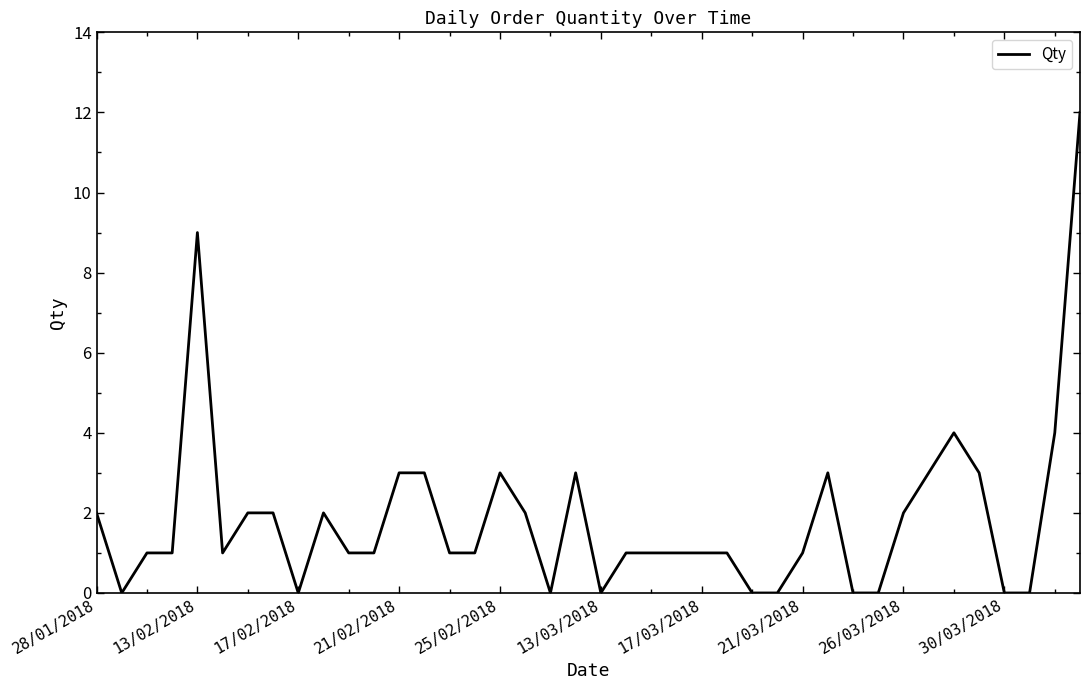

How many interior local valleys (lower than both neighbors) does the data have?

5